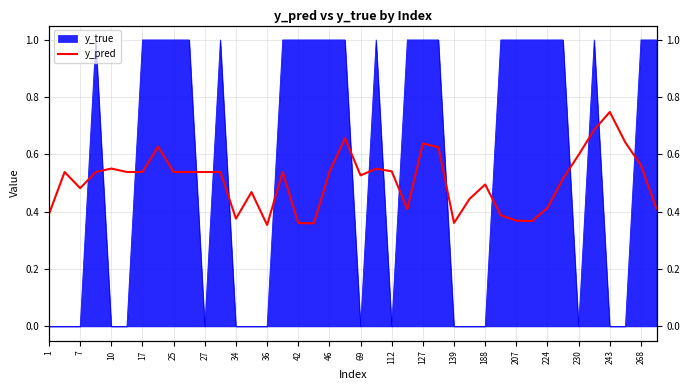

True or false: the data shows 0.4 at 224.

True